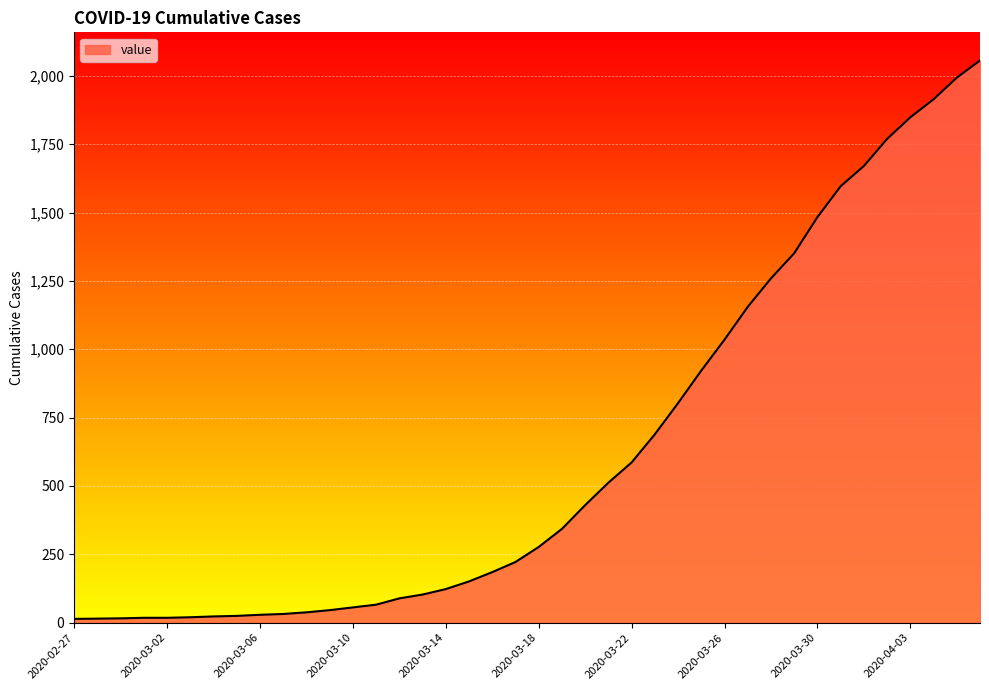

What is the maximum value shown in the chart?

2056